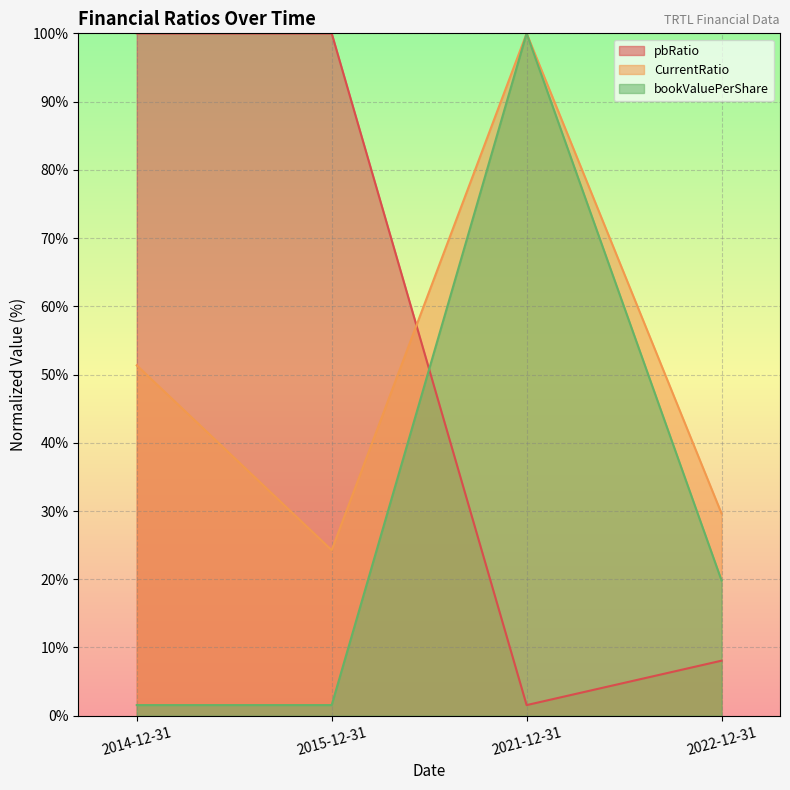

At which category does the chart reach its peak across all series?

2021-12-31